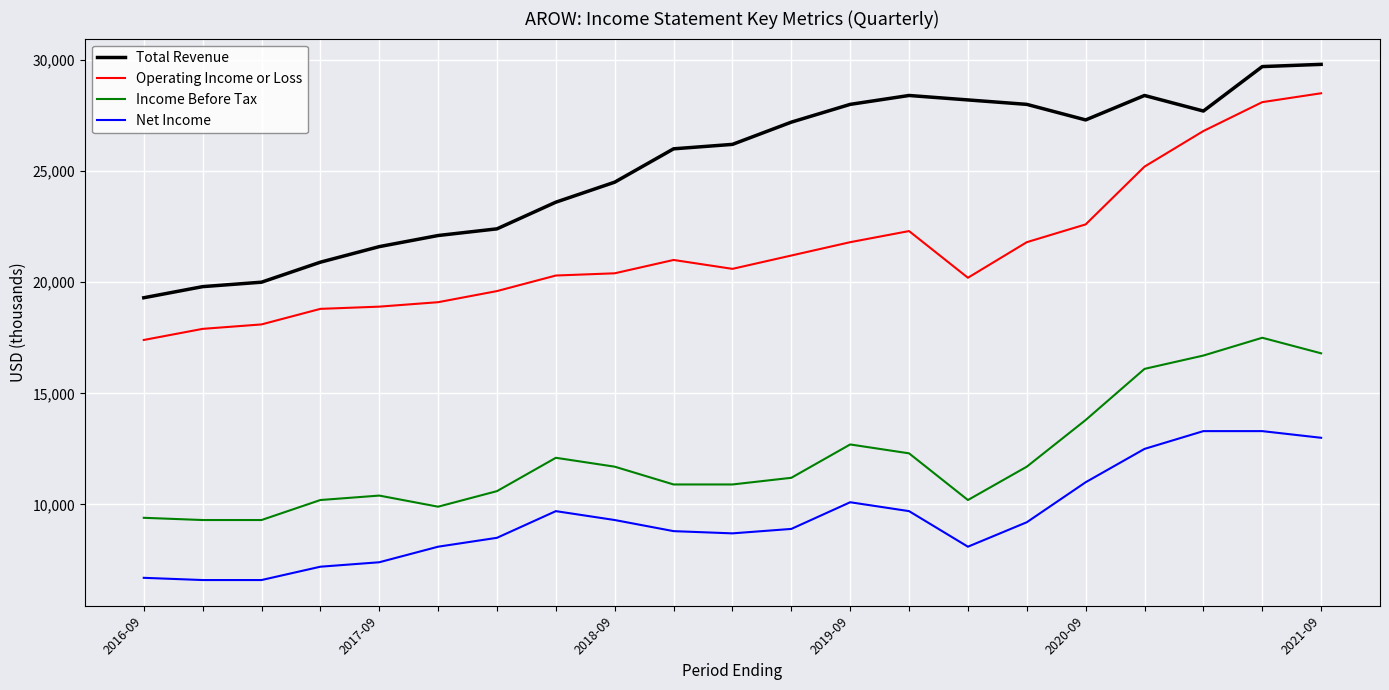

Which series has the largest total across all categories?

Total Revenue